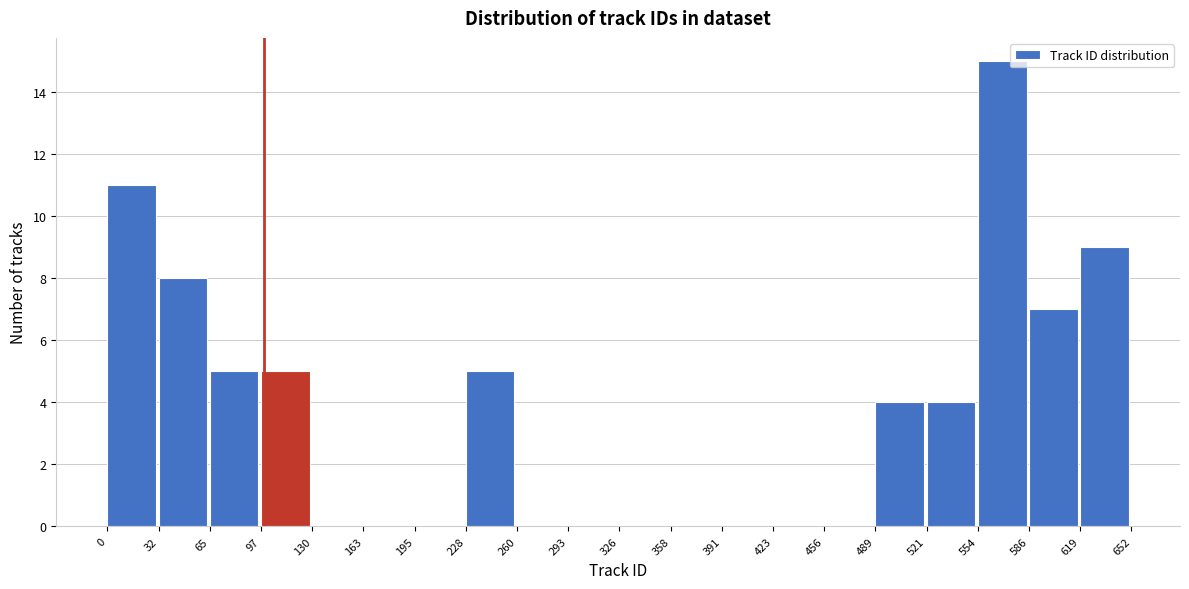

Over which range of the x-axis is the bar tallest?

554 to 586